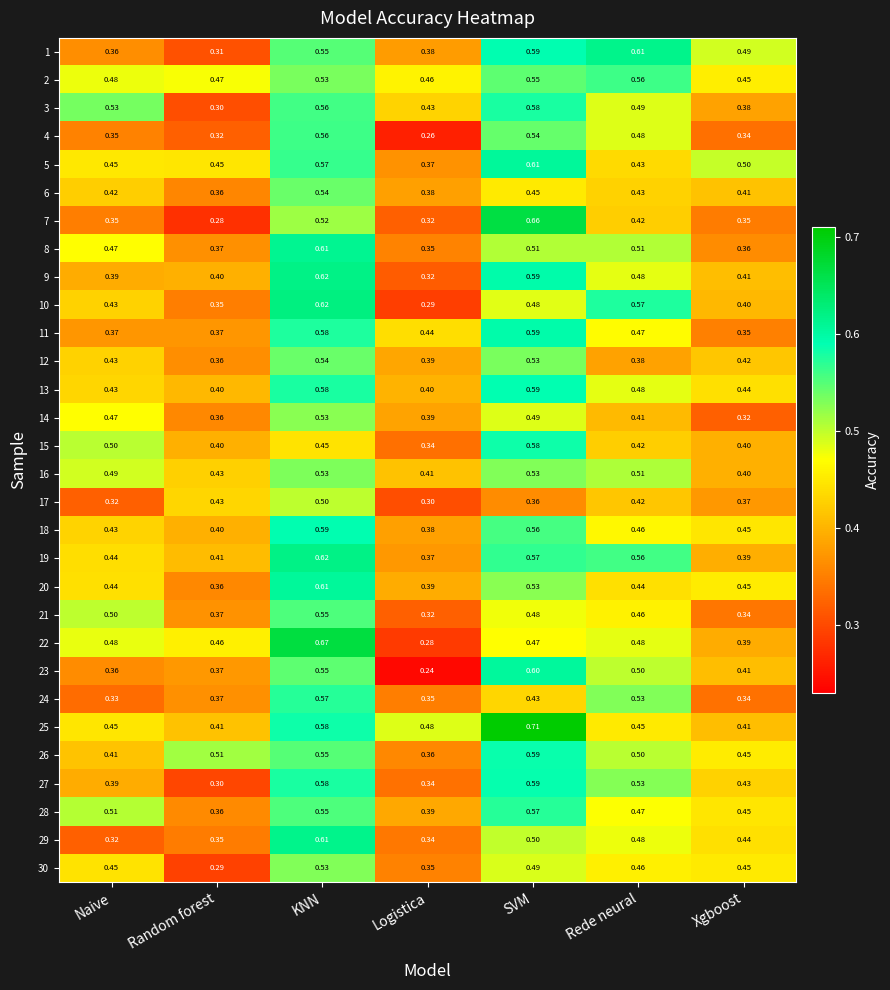

What is the total value across all series at SVM?

16.3